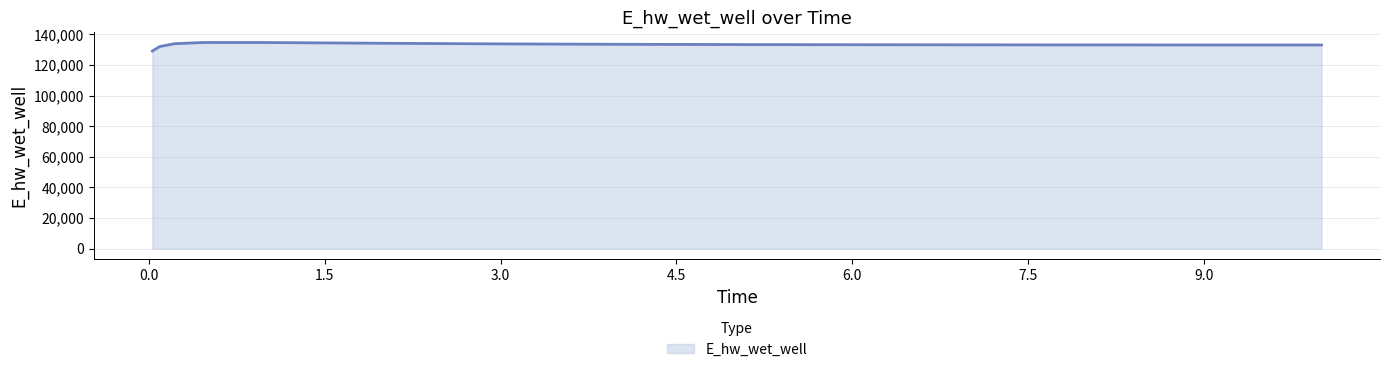

What is the difference between the maximum and minimum values?

5539.0